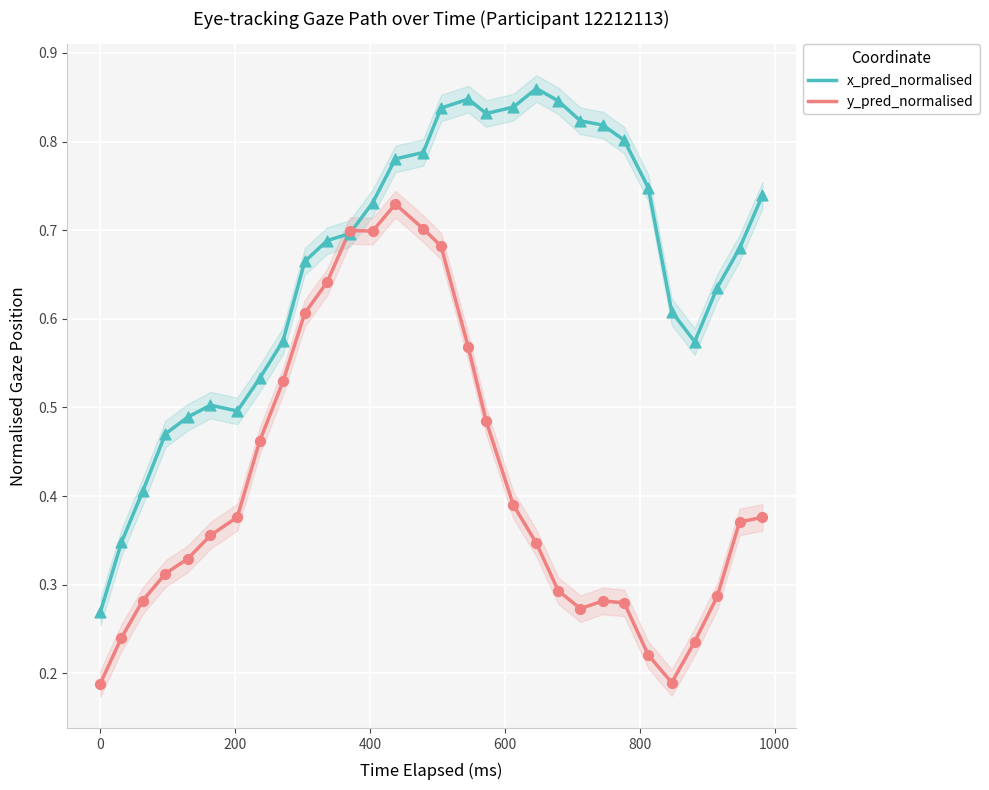

What are all the series names shown in the legend?

x_pred_normalised, y_pred_normalised